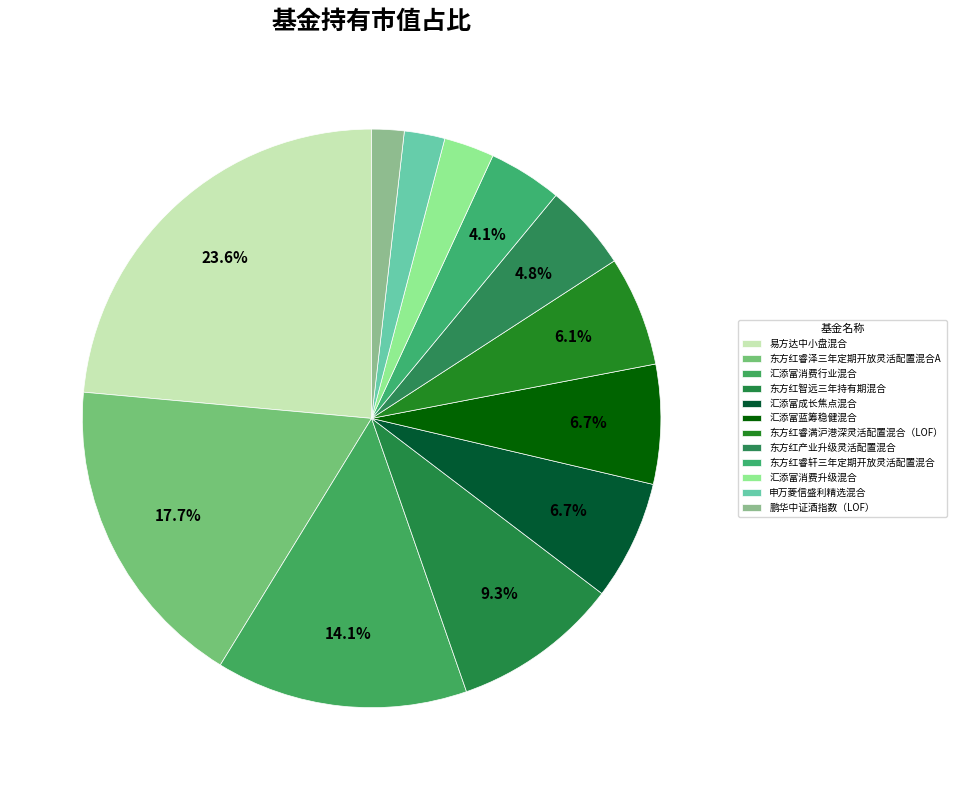

Rank the categories by value from highest to lowest.

易方达中小盘混合, 东方红睿泽三年定期开放灵活配置混合A, 汇添富消费行业混合, 东方红智远三年持有期混合, 汇添富成长焦点混合, 汇添富蓝筹稳健混合, 东方红睿满沪港深灵活配置混合（LOF）, 东方红产业升级灵活配置混合, 东方红睿轩三年定期开放灵活配置混合, 汇添富消费升级混合, 申万菱信盛利精选混合, 鹏华中证酒指数（LOF）